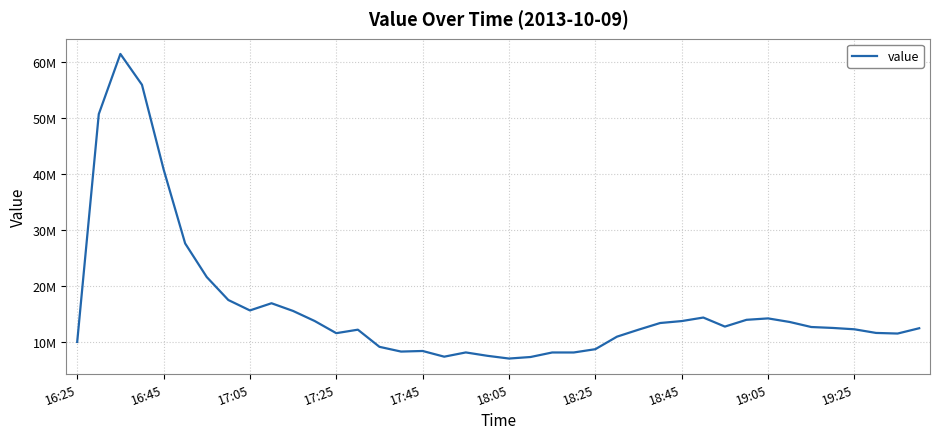

Is this an area chart (filled region under the line)?

No